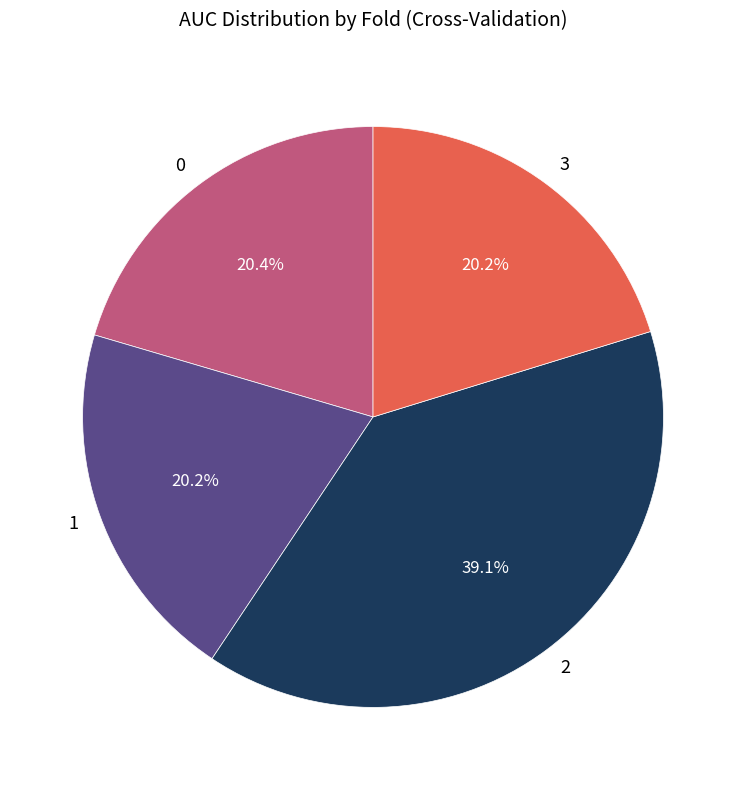

Approximately how many times larger is the value at 1 compared to 3?

1.0